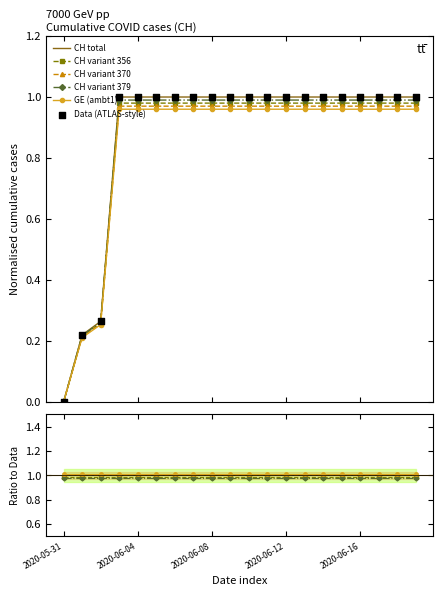

Which series contains the highest Y value?

CH